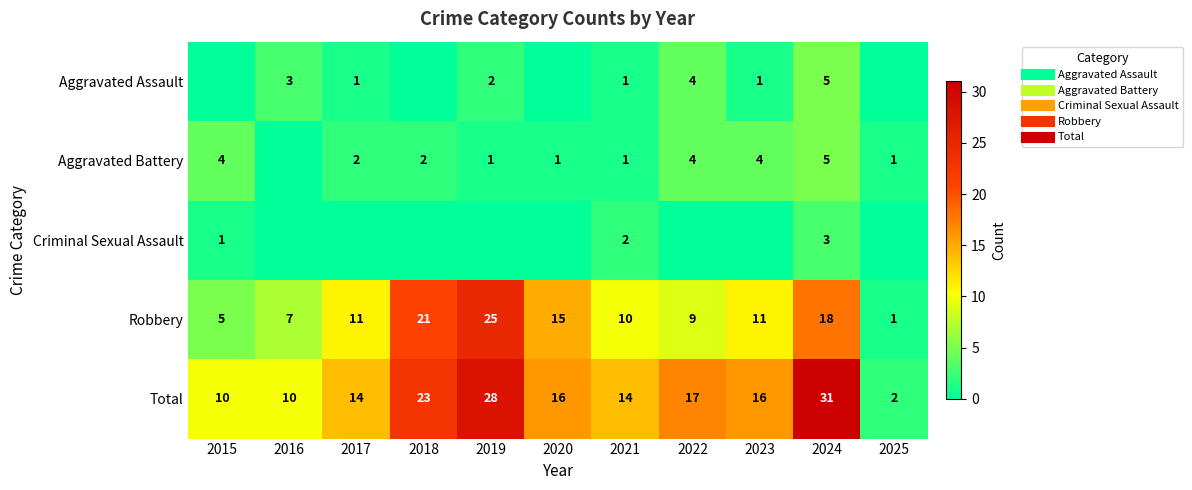

At how many categories does at least one series exceed 25?

2